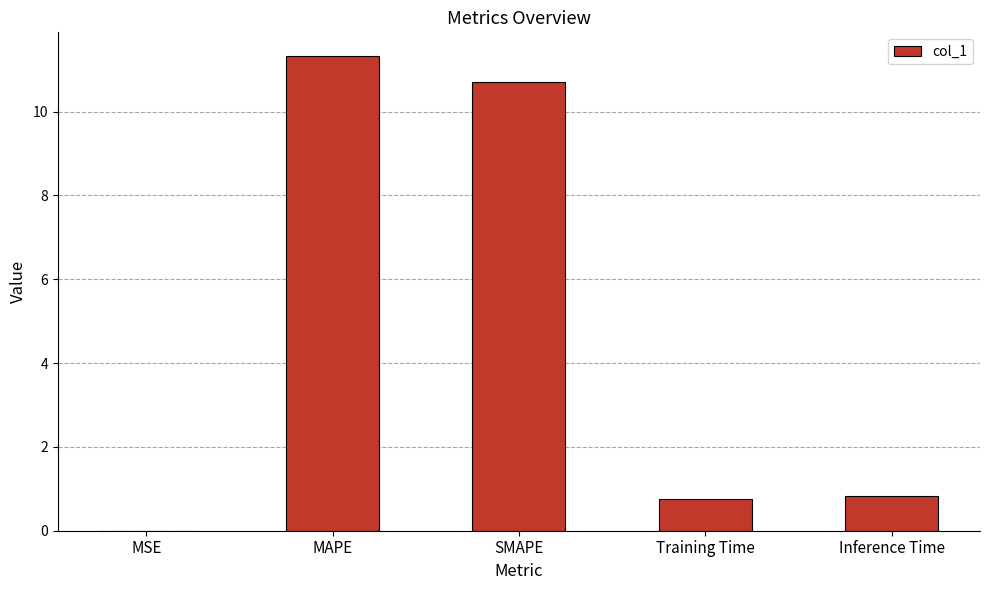

What is the change in value from SMAPE to Inference Time?

-9.9